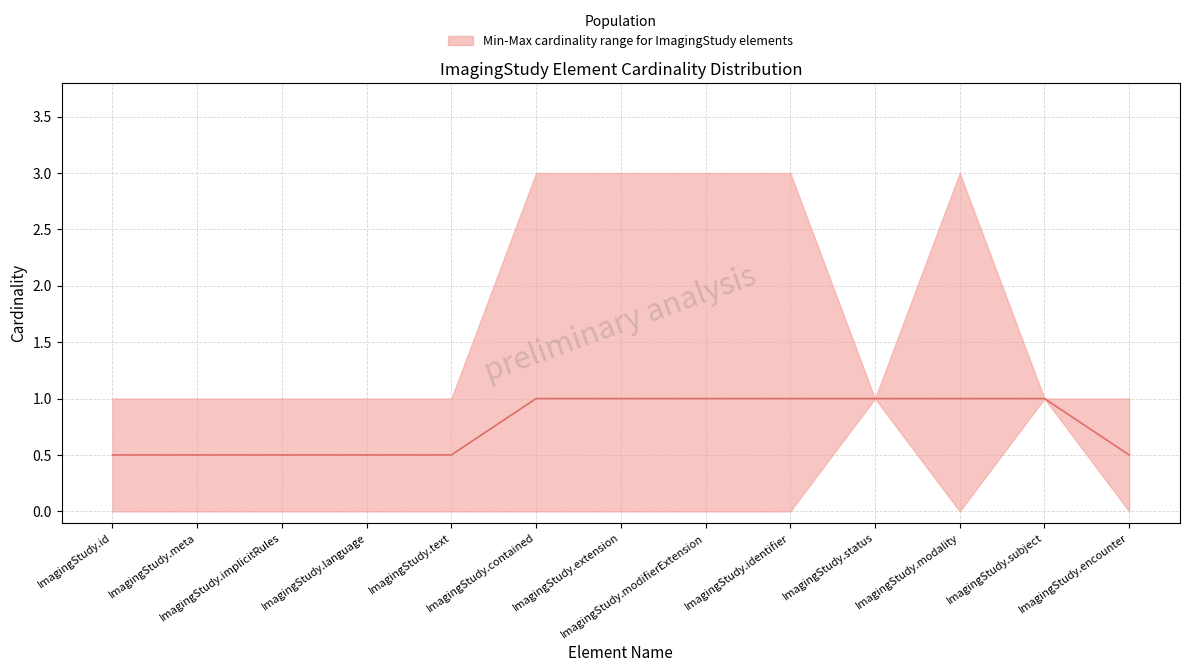

The value at ImagingStudy.modality is 1.0. True or false?

True